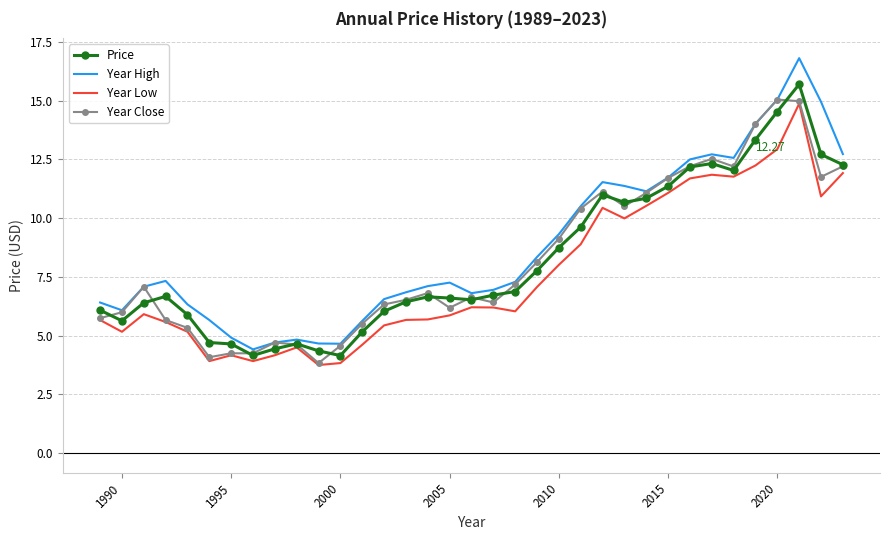

Which series has the largest range (max minus min)?

Year High